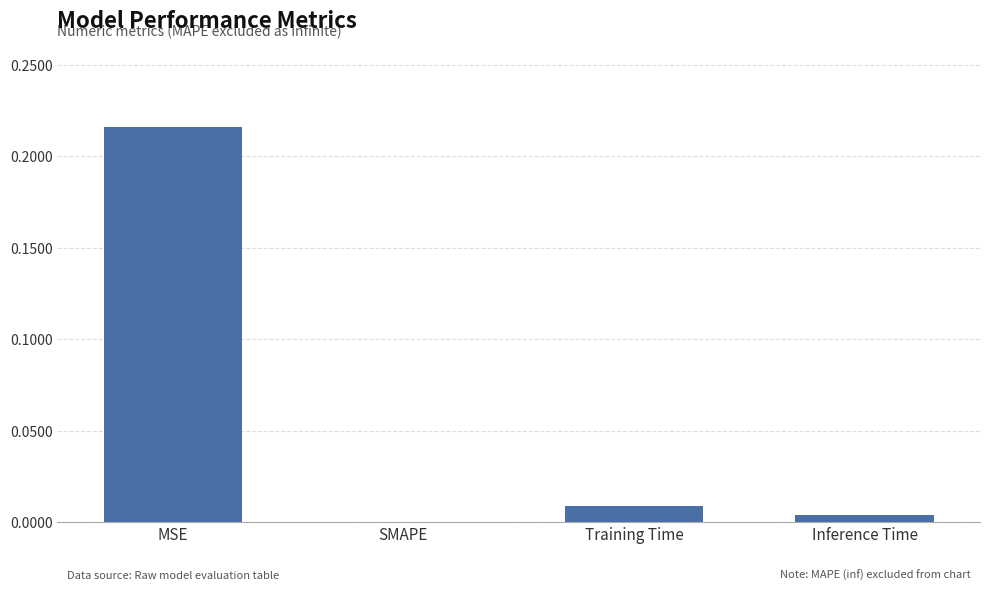

True or false: the data shows -0.1 at SMAPE.

False